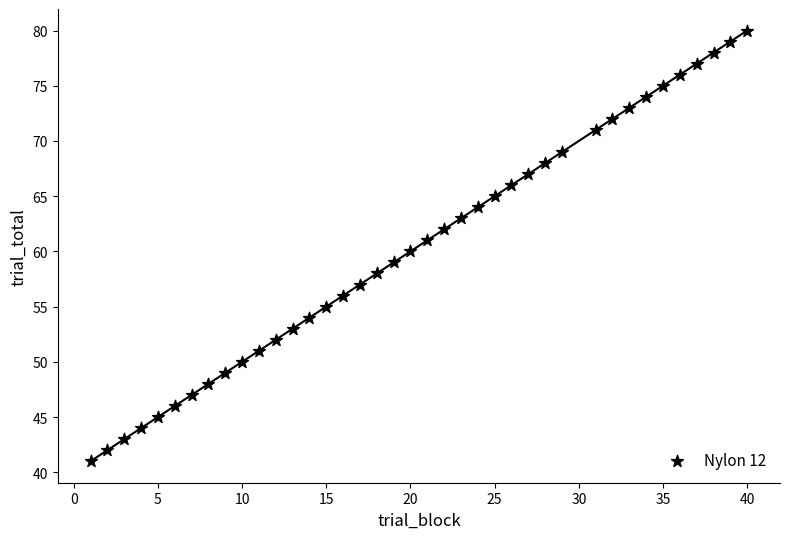

What is the range of X values (max minus min)?

39